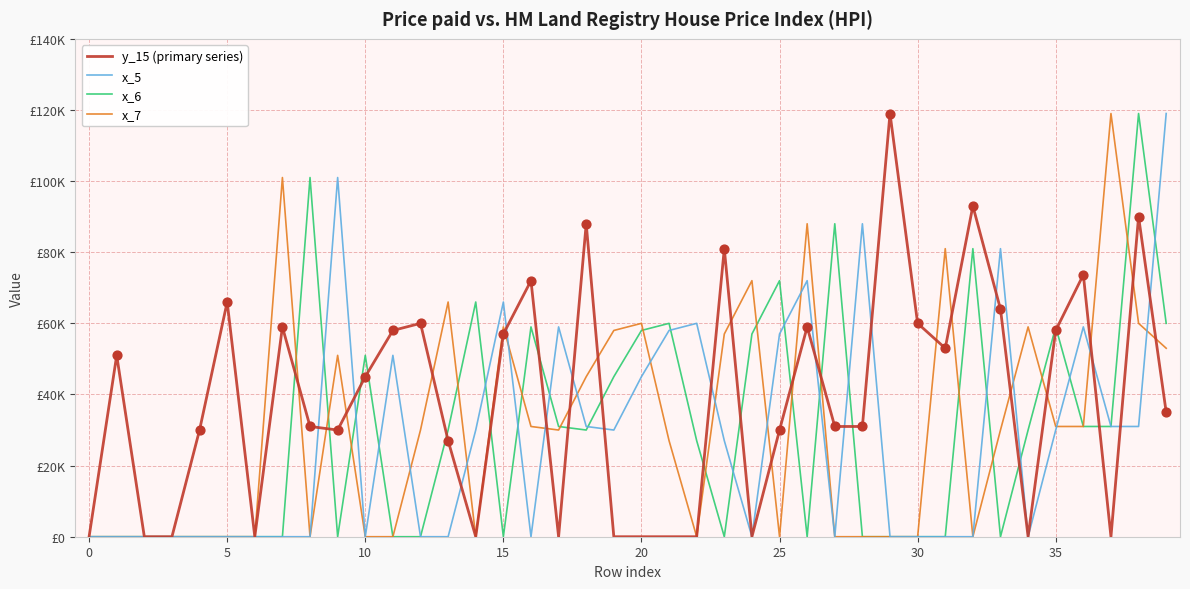

At which category is the sum across all series the highest?

38